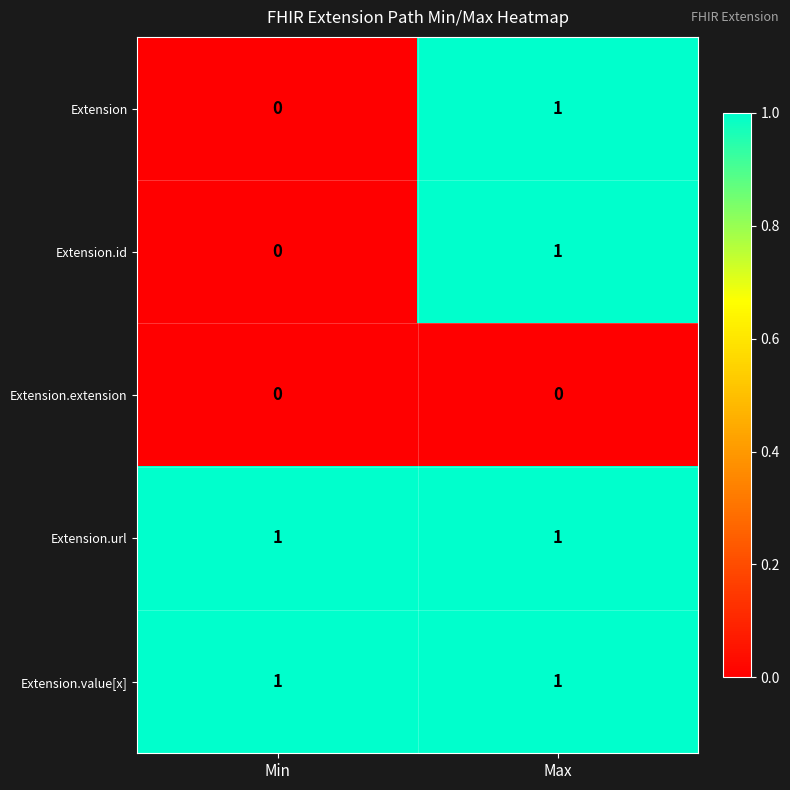

At which label does Extension reach its peak?

Max